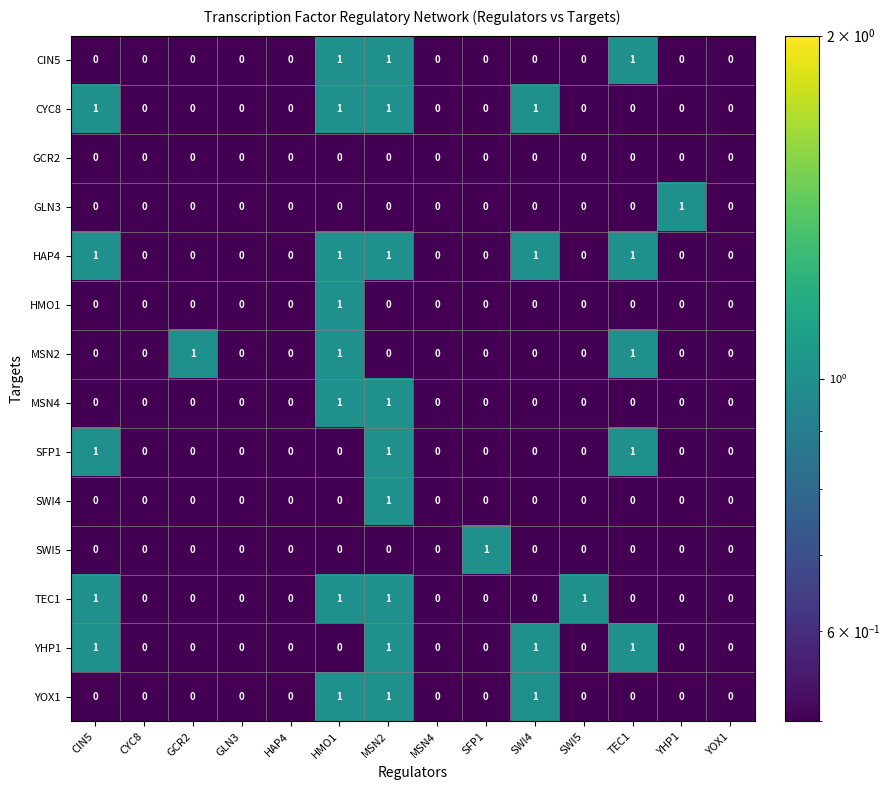

Which series has the largest total across all categories?

HAP4